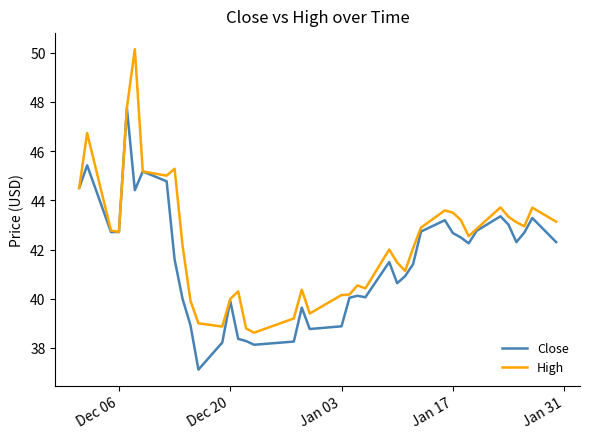

What is the average value of the High series?

42.3